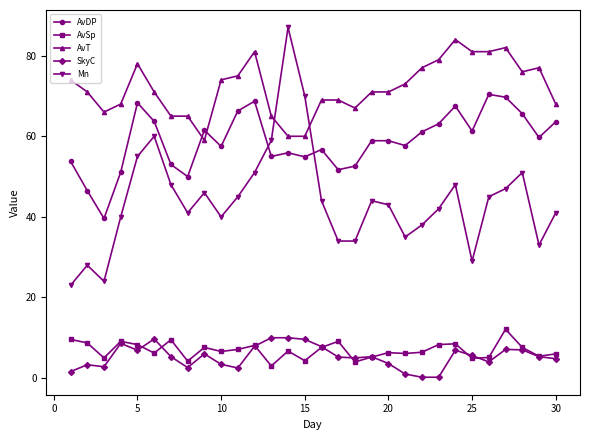

True or false: SkyC has more than 2 points higher than both neighbors.

True